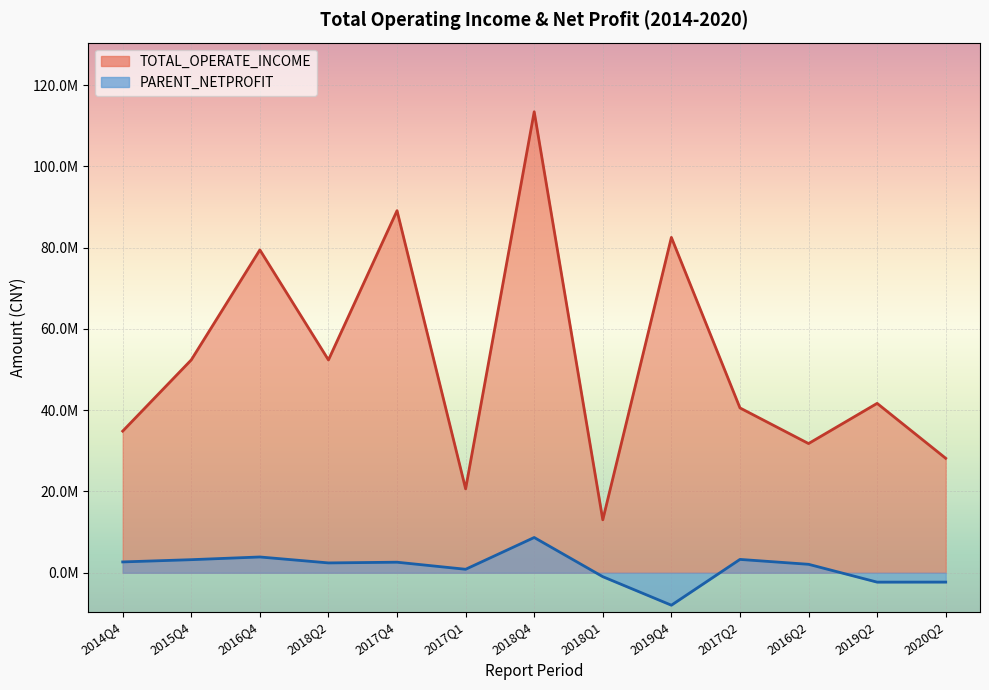

What are all the series names shown in the legend?

TOTAL_OPERATE_INCOME, PARENT_NETPROFIT